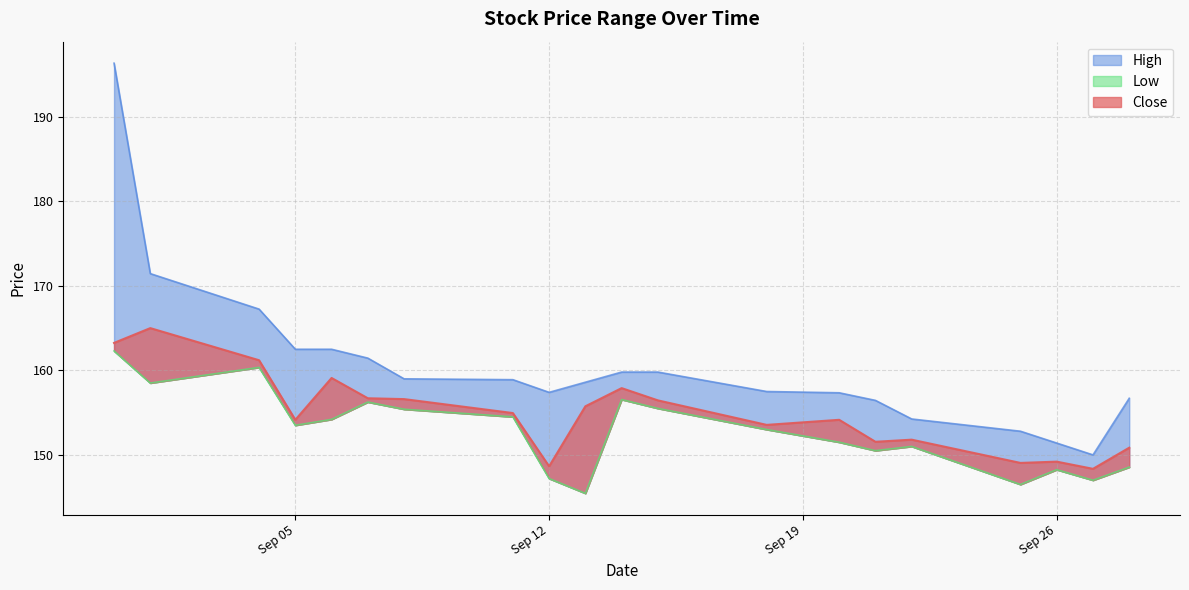

Rank the series by their average value, from highest to lowest.

High, Close, Low